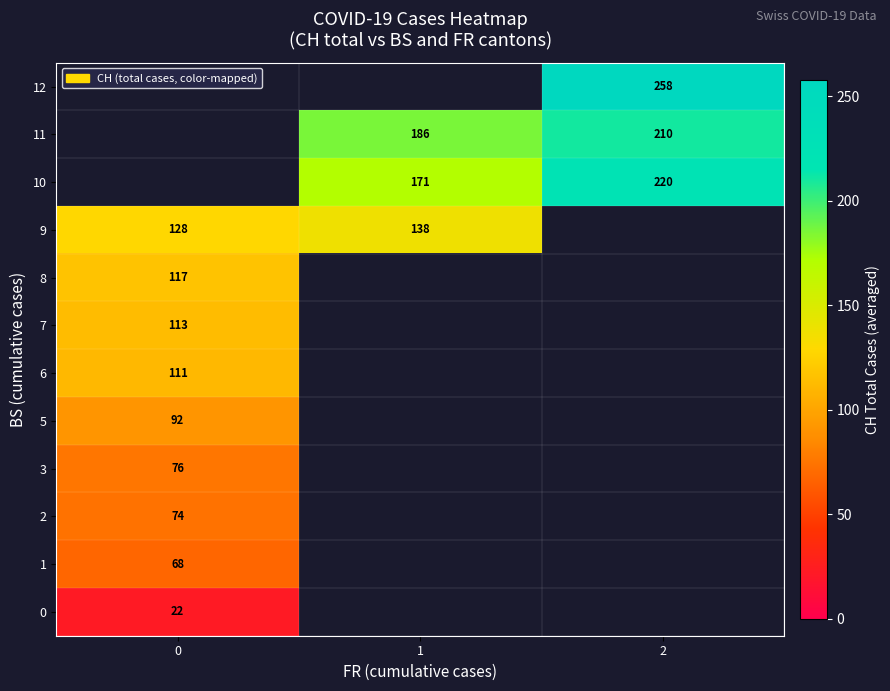

How many values in row_6 are above zero?

1